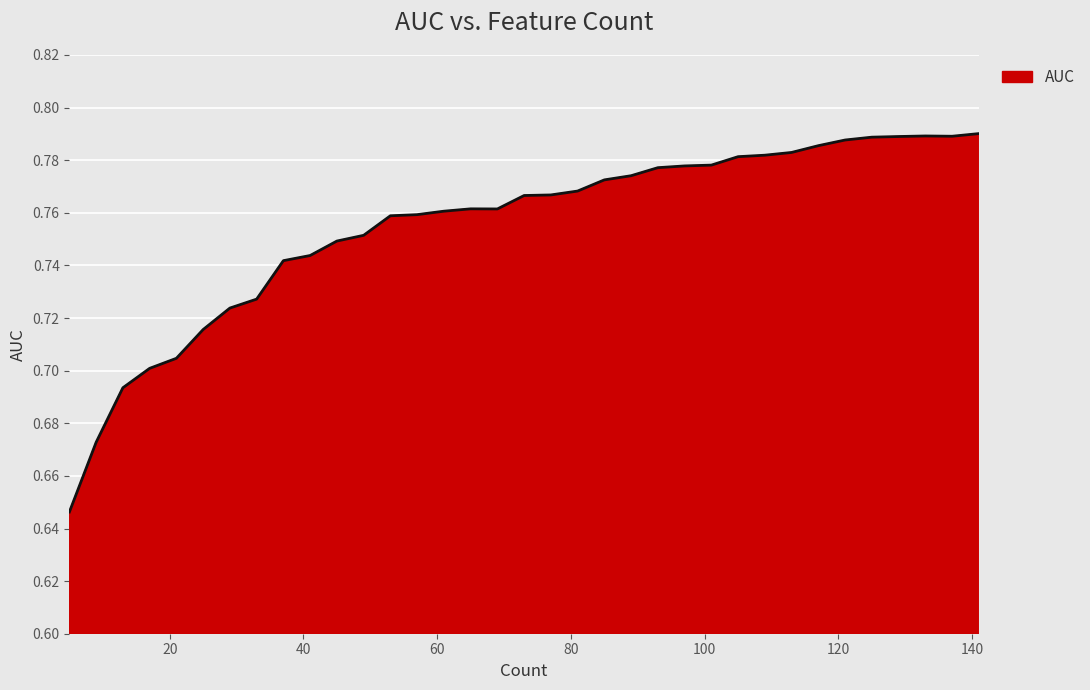

How many lines are shown in the chart?

1